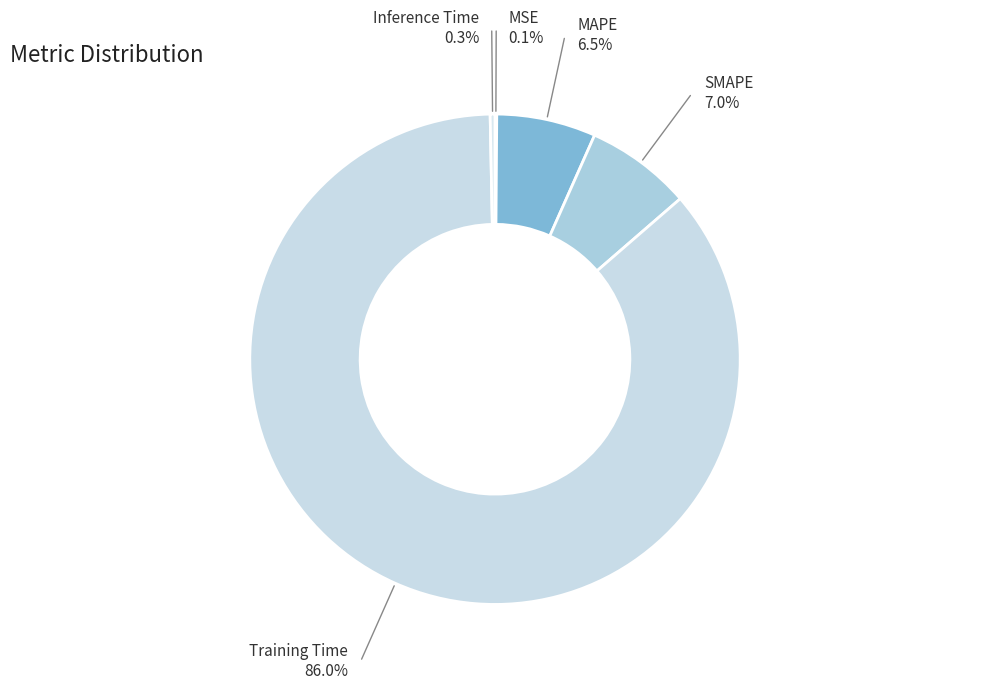

Is there any slice that represents more than half of the pie?

Yes